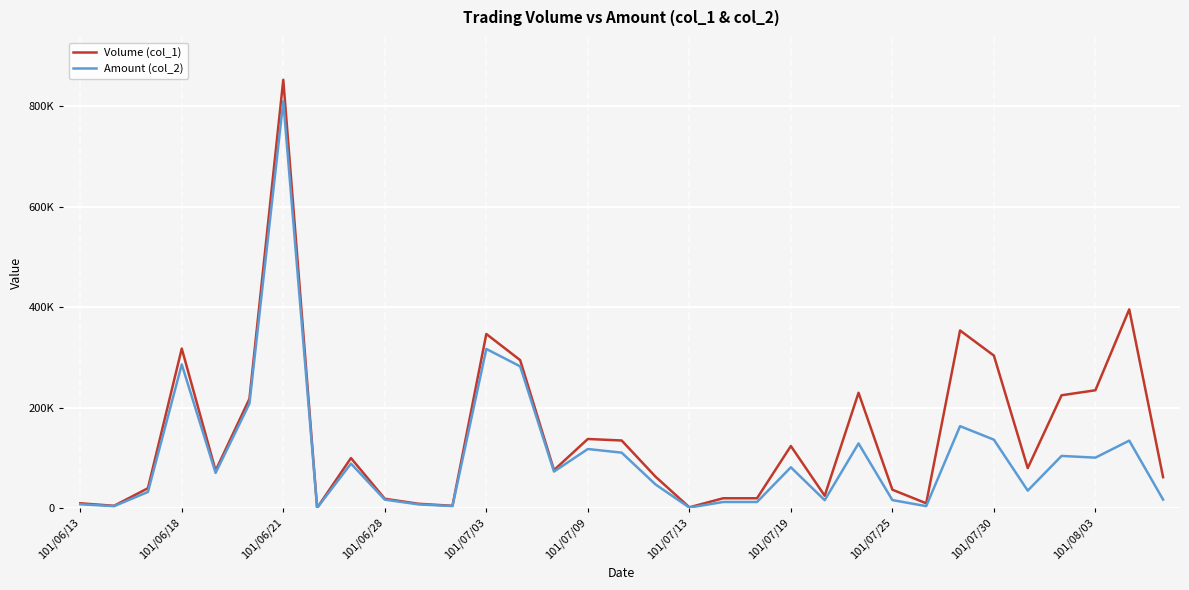

What are all the series names shown in the legend?

Volume (col_1), Amount (col_2)